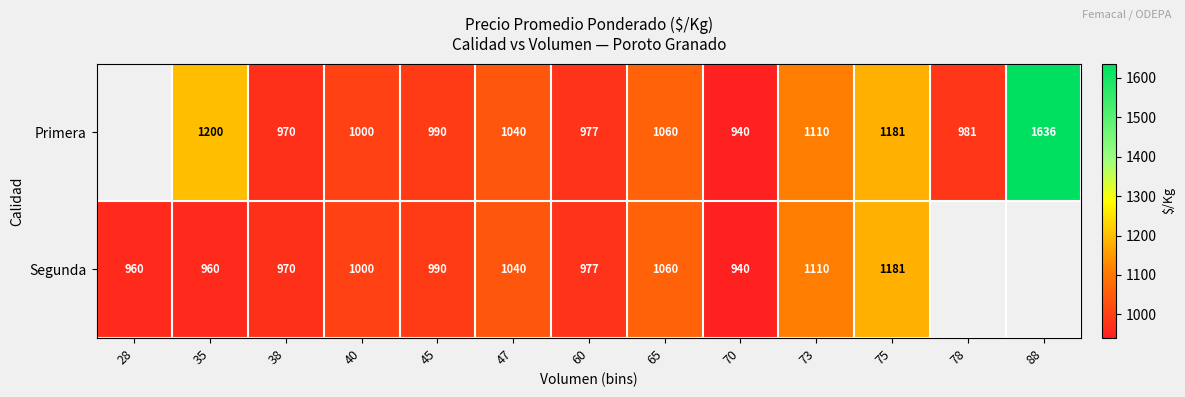

What is the minimum value shown in the chart?

940.0